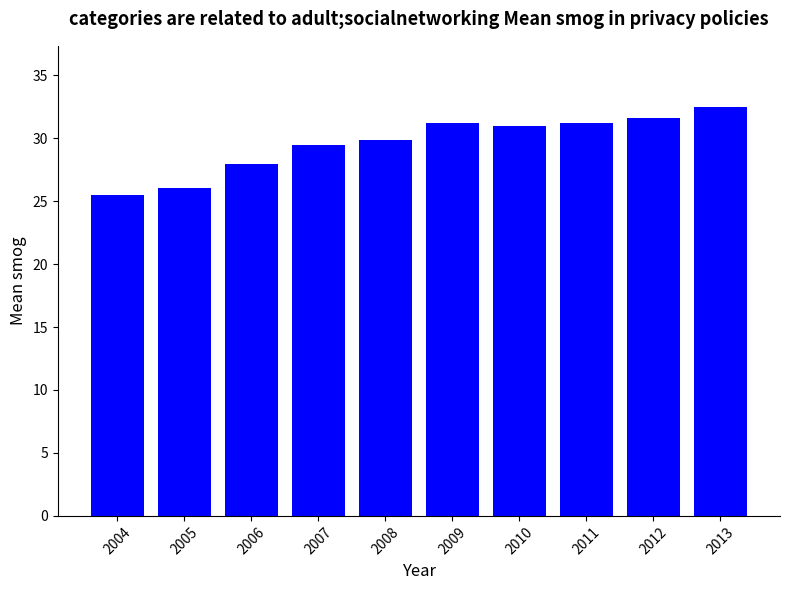

What is the value of the 2nd bar from the left?

26.0